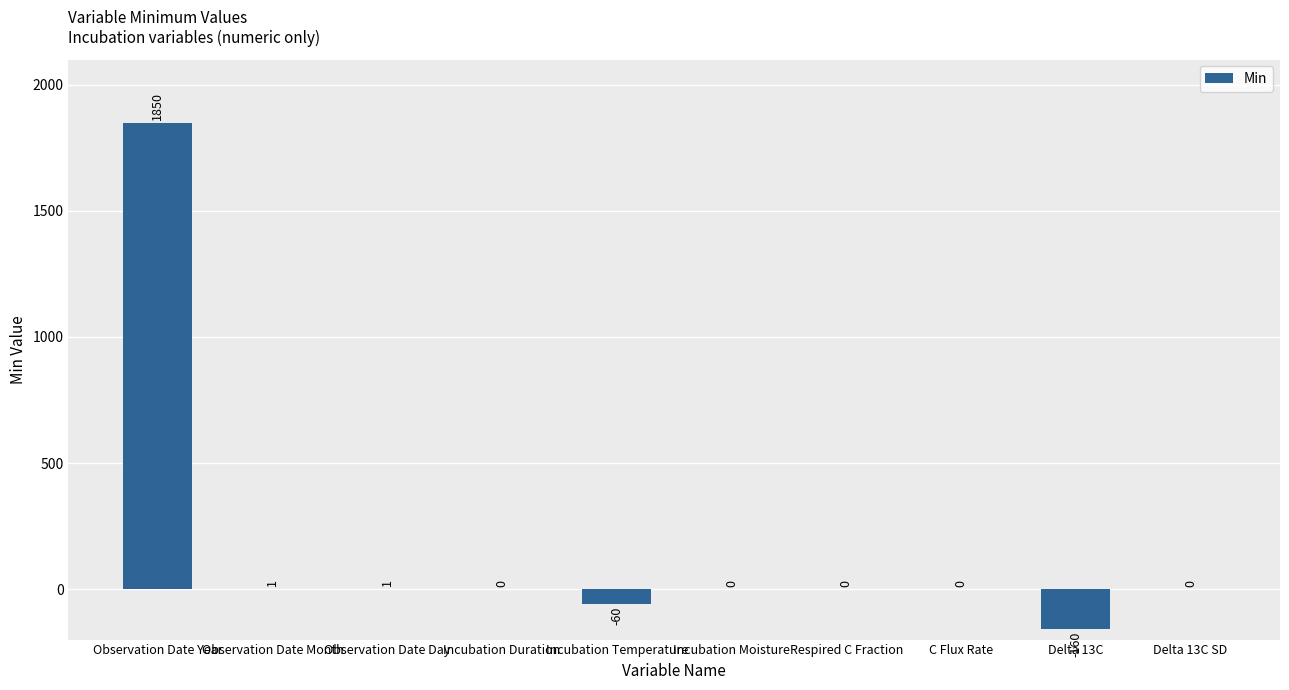

What is the sum of the values at Delta 13C and Incubation Moisture?

-160